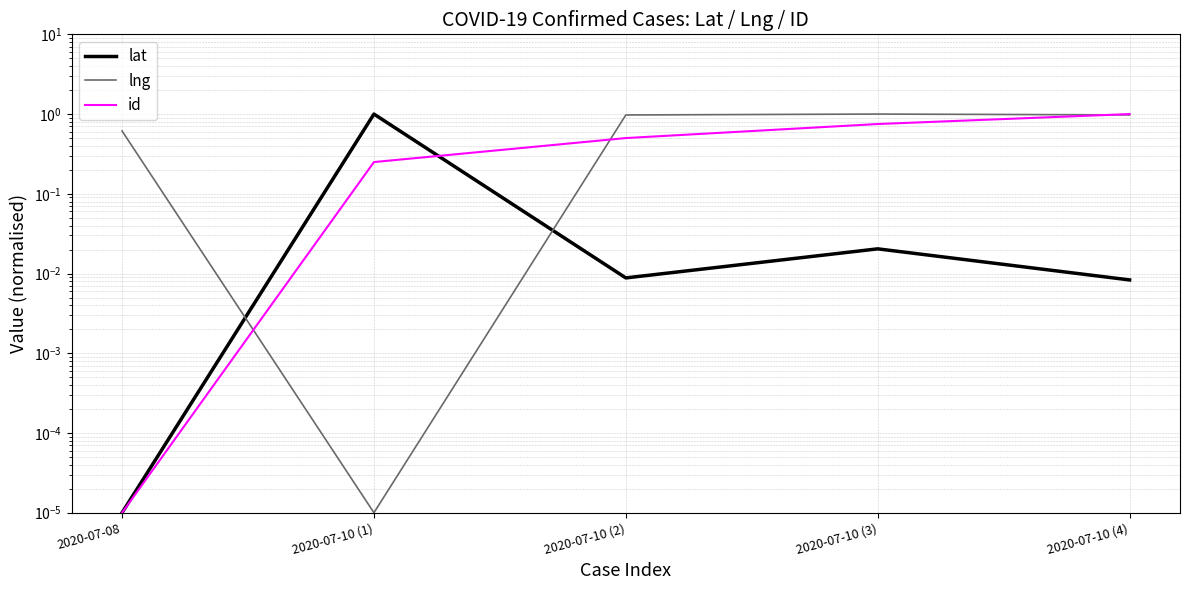

Reading right to left, list all the values displayed in this chart.

lat: 0.0	0.0	0.0	1.0	0.0
lng: 1.0	1.0	1.0	0.0	0.6
id: 1.0	0.8	0.5	0.3	0.0